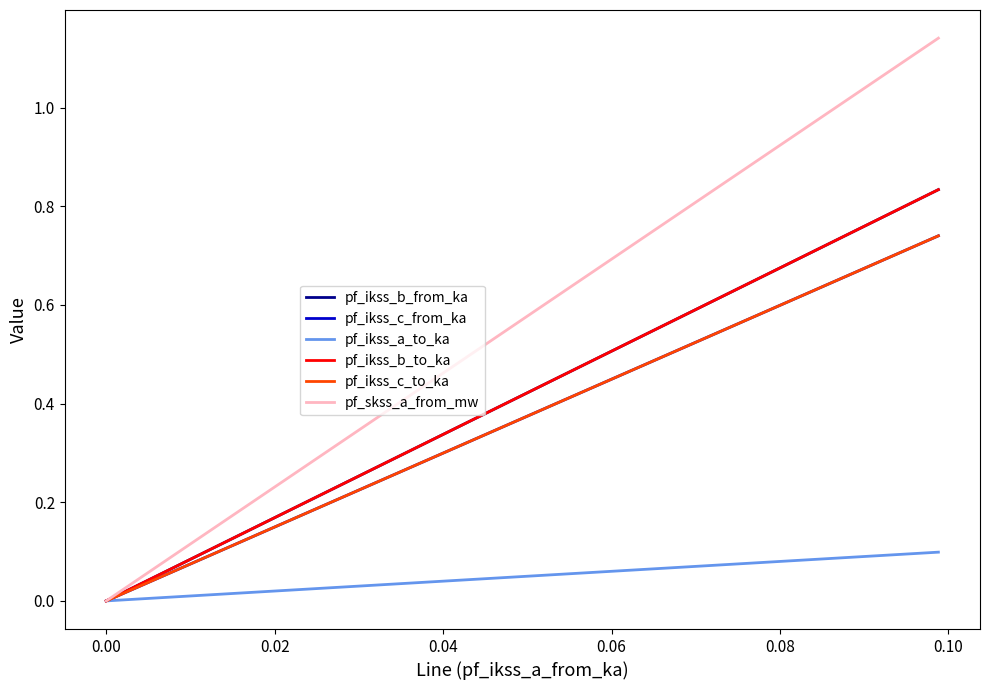

What are all the series names shown in the legend?

pf_ikss_b_from_ka, pf_ikss_c_from_ka, pf_ikss_a_to_ka, pf_ikss_b_to_ka, pf_ikss_c_to_ka, pf_skss_a_from_mw